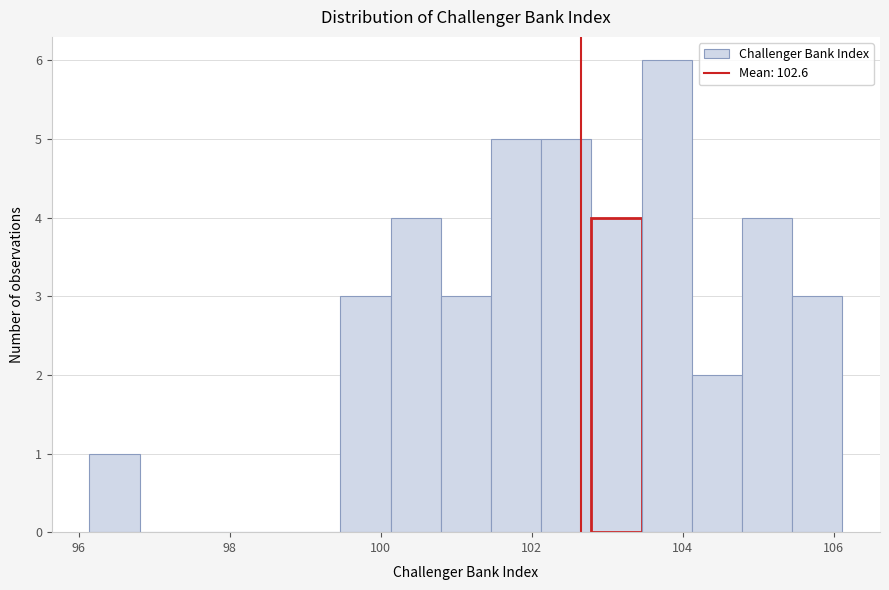

Around what value on the x-axis is the tallest bar? Give the approximate position of its centre, as read against the axis.

103.8